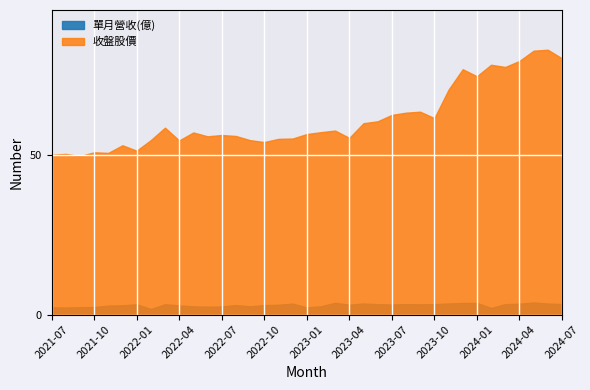

Between 2024-06 and 2023-06, which is larger?

2024-06